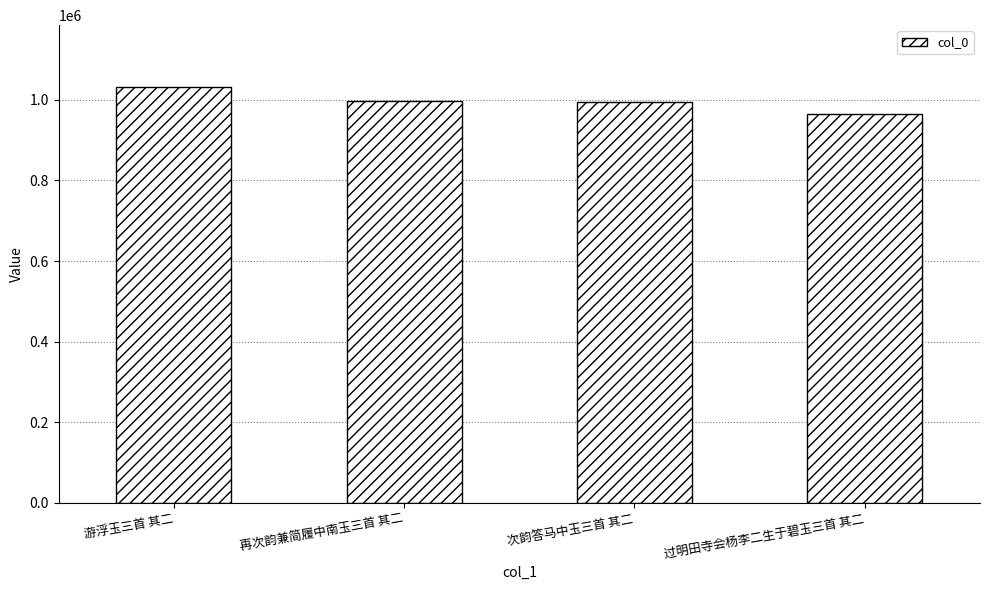

Approximately how many times larger is the value at 再次韵兼简履中南玉三首 其二 compared to 过明田寺会杨李二生于碧玉三首 其二?

1.0